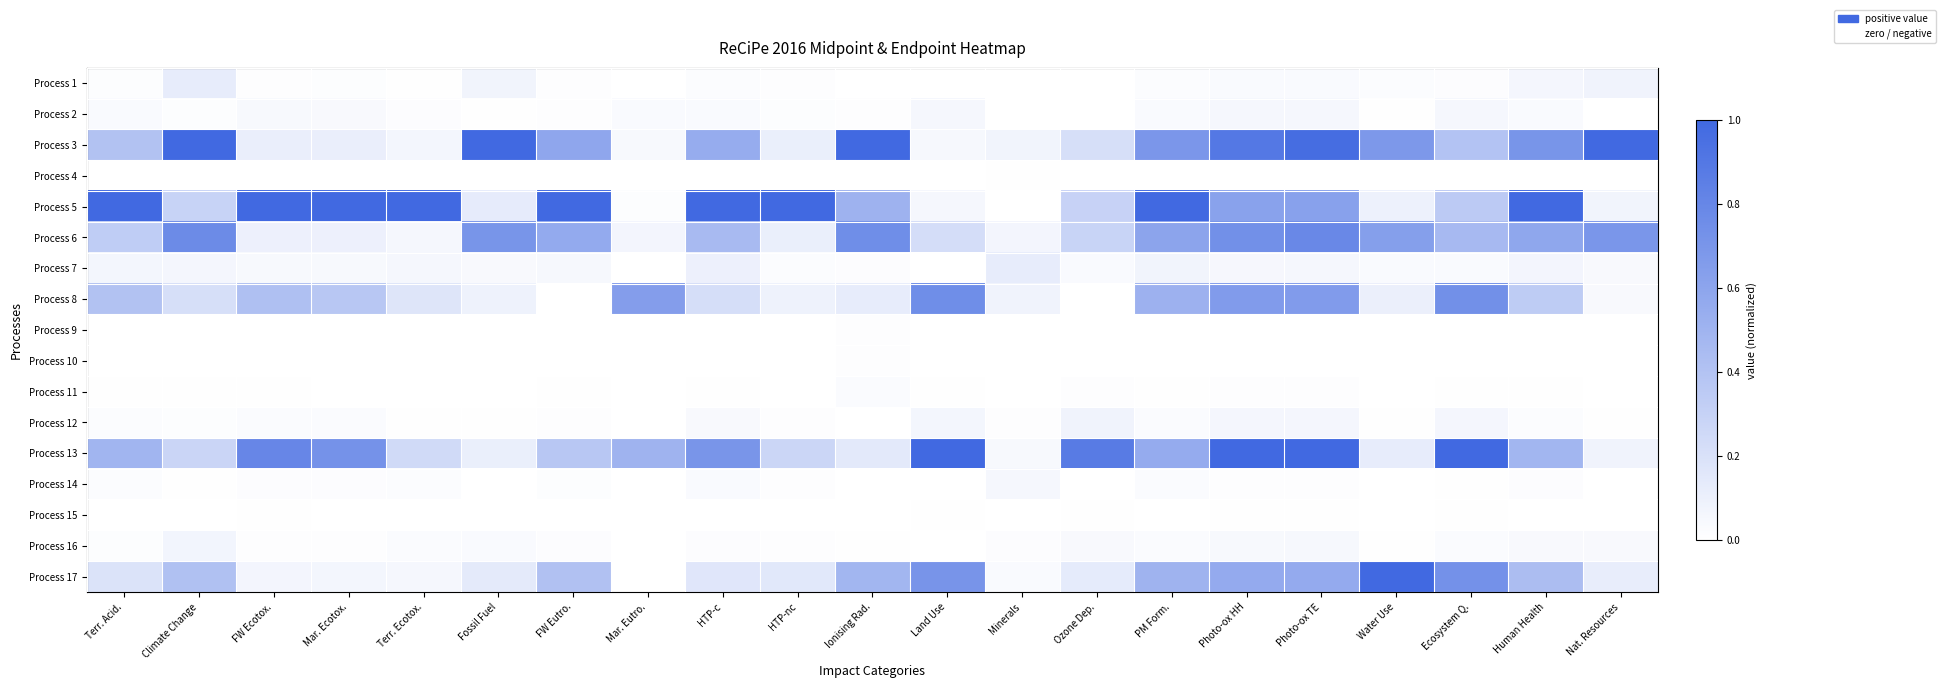

Reading left to right, list all the values displayed in this chart.

Process 1: Terr. Acid.=0.0	Climate Change=0.1	FW Ecotox.=0.0	Mar. Ecotox.=0.0	Terr. Ecotox.=0.0	Fossil Fuel=0.1	FW Eutro.=0.0	Mar. Eutro.=0.0	HTP-c=0.0	HTP-nc=0.0	Ionising Rad.=0.0	Land Use=0.0	Minerals=0.0	Ozone Dep.=0.0	PM Form.=0.0	Photo-ox HH=0.0	Photo-ox TE=0.0	Water Use=0.0	Ecosystem Q.=0.0	Human Health=0.1	Nat. Resources=0.1
Process 2: Terr. Acid.=0.0	Climate Change=0.0	FW Ecotox.=0.0	Mar. Ecotox.=0.0	Terr. Ecotox.=0.0	Fossil Fuel=0.0	FW Eutro.=0.0	Mar. Eutro.=0.0	HTP-c=0.0	HTP-nc=0.0	Ionising Rad.=0.0	Land Use=0.1	Minerals=0.0	Ozone Dep.=0.0	PM Form.=0.0	Photo-ox HH=0.1	Photo-ox TE=0.1	Water Use=0.0	Ecosystem Q.=0.1	Human Health=0.0	Nat. Resources=0.0
Process 3: Terr. Acid.=0.4	Climate Change=1.0	FW Ecotox.=0.1	Mar. Ecotox.=0.1	Terr. Ecotox.=0.1	Fossil Fuel=1.0	FW Eutro.=0.6	Mar. Eutro.=0.0	HTP-c=0.5	HTP-nc=0.1	Ionising Rad.=1.0	Land Use=0.0	Minerals=0.1	Ozone Dep.=0.2	PM Form.=0.7	Photo-ox HH=0.9	Photo-ox TE=1.0	Water Use=0.7	Ecosystem Q.=0.4	Human Health=0.7	Nat. Resources=1.0
Process 4: Terr. Acid.=0.0	Climate Change=0.0	FW Ecotox.=0.0	Mar. Ecotox.=0.0	Terr. Ecotox.=0.0	Fossil Fuel=0.0	FW Eutro.=0.0	Mar. Eutro.=0.0	HTP-c=0.0	HTP-nc=0.0	Ionising Rad.=0.0	Land Use=0.0	Minerals=0.0	Ozone Dep.=0.0	PM Form.=0.0	Photo-ox HH=0.0	Photo-ox TE=0.0	Water Use=0.0	Ecosystem Q.=0.0	Human Health=0.0	Nat. Resources=0.0
Process 5: Terr. Acid.=1.0	Climate Change=0.3	FW Ecotox.=1.0	Mar. Ecotox.=1.0	Terr. Ecotox.=1.0	Fossil Fuel=0.1	FW Eutro.=1.0	Mar. Eutro.=0.0	HTP-c=1.0	HTP-nc=1.0	Ionising Rad.=0.5	Land Use=0.1	Minerals=0.0	Ozone Dep.=0.3	PM Form.=1.0	Photo-ox HH=0.6	Photo-ox TE=0.6	Water Use=0.1	Ecosystem Q.=0.4	Human Health=1.0	Nat. Resources=0.1
Process 6: Terr. Acid.=0.3	Climate Change=0.8	FW Ecotox.=0.1	Mar. Ecotox.=0.1	Terr. Ecotox.=0.1	Fossil Fuel=0.7	FW Eutro.=0.6	Mar. Eutro.=0.1	HTP-c=0.5	HTP-nc=0.1	Ionising Rad.=0.8	Land Use=0.2	Minerals=0.1	Ozone Dep.=0.3	PM Form.=0.6	Photo-ox HH=0.7	Photo-ox TE=0.8	Water Use=0.6	Ecosystem Q.=0.5	Human Health=0.6	Nat. Resources=0.7
Process 7: Terr. Acid.=0.1	Climate Change=0.1	FW Ecotox.=0.0	Mar. Ecotox.=0.0	Terr. Ecotox.=0.1	Fossil Fuel=0.0	FW Eutro.=0.0	Mar. Eutro.=0.0	HTP-c=0.1	HTP-nc=0.0	Ionising Rad.=0.0	Land Use=0.0	Minerals=0.1	Ozone Dep.=0.0	PM Form.=0.1	Photo-ox HH=0.0	Photo-ox TE=0.1	Water Use=0.0	Ecosystem Q.=0.0	Human Health=0.1	Nat. Resources=0.0
Process 8: Terr. Acid.=0.4	Climate Change=0.2	FW Ecotox.=0.4	Mar. Ecotox.=0.4	Terr. Ecotox.=0.2	Fossil Fuel=0.1	FW Eutro.=0.0	Mar. Eutro.=0.6	HTP-c=0.2	HTP-nc=0.1	Ionising Rad.=0.1	Land Use=0.8	Minerals=0.1	Ozone Dep.=0.0	PM Form.=0.5	Photo-ox HH=0.7	Photo-ox TE=0.7	Water Use=0.1	Ecosystem Q.=0.7	Human Health=0.3	Nat. Resources=0.0
Process 9: Terr. Acid.=0.0	Climate Change=0.0	FW Ecotox.=0.0	Mar. Ecotox.=0.0	Terr. Ecotox.=0.0	Fossil Fuel=0.0	FW Eutro.=0.0	Mar. Eutro.=0.0	HTP-c=0.0	HTP-nc=0.0	Ionising Rad.=0.0	Land Use=0.0	Minerals=0.0	Ozone Dep.=0.0	PM Form.=0.0	Photo-ox HH=0.0	Photo-ox TE=0.0	Water Use=0.0	Ecosystem Q.=0.0	Human Health=0.0	Nat. Resources=0.0
Process 10: Terr. Acid.=0.0	Climate Change=0.0	FW Ecotox.=0.0	Mar. Ecotox.=0.0	Terr. Ecotox.=0.0	Fossil Fuel=0.0	FW Eutro.=0.0	Mar. Eutro.=0.0	HTP-c=0.0	HTP-nc=0.0	Ionising Rad.=0.0	Land Use=0.0	Minerals=0.0	Ozone Dep.=0.0	PM Form.=0.0	Photo-ox HH=0.0	Photo-ox TE=0.0	Water Use=0.0	Ecosystem Q.=0.0	Human Health=0.0	Nat. Resources=0.0
Process 11: Terr. Acid.=0.0	Climate Change=0.0	FW Ecotox.=0.0	Mar. Ecotox.=0.0	Terr. Ecotox.=0.0	Fossil Fuel=0.0	FW Eutro.=0.0	Mar. Eutro.=0.0	HTP-c=0.0	HTP-nc=0.0	Ionising Rad.=0.0	Land Use=0.0	Minerals=0.0	Ozone Dep.=0.0	PM Form.=0.0	Photo-ox HH=0.0	Photo-ox TE=0.0	Water Use=0.0	Ecosystem Q.=0.0	Human Health=0.0	Nat. Resources=0.0
Process 12: Terr. Acid.=0.0	Climate Change=0.0	FW Ecotox.=0.0	Mar. Ecotox.=0.0	Terr. Ecotox.=0.0	Fossil Fuel=0.0	FW Eutro.=0.0	Mar. Eutro.=0.0	HTP-c=0.0	HTP-nc=0.0	Ionising Rad.=0.0	Land Use=0.1	Minerals=0.0	Ozone Dep.=0.1	PM Form.=0.0	Photo-ox HH=0.1	Photo-ox TE=0.1	Water Use=0.0	Ecosystem Q.=0.1	Human Health=0.0	Nat. Resources=0.0
Process 13: Terr. Acid.=0.5	Climate Change=0.3	FW Ecotox.=0.8	Mar. Ecotox.=0.7	Terr. Ecotox.=0.2	Fossil Fuel=0.1	FW Eutro.=0.4	Mar. Eutro.=0.5	HTP-c=0.7	HTP-nc=0.3	Ionising Rad.=0.1	Land Use=1.0	Minerals=0.0	Ozone Dep.=0.9	PM Form.=0.6	Photo-ox HH=1.0	Photo-ox TE=1.0	Water Use=0.1	Ecosystem Q.=1.0	Human Health=0.5	Nat. Resources=0.1
Process 14: Terr. Acid.=0.0	Climate Change=0.0	FW Ecotox.=0.0	Mar. Ecotox.=0.0	Terr. Ecotox.=0.0	Fossil Fuel=0.0	FW Eutro.=0.0	Mar. Eutro.=0.0	HTP-c=0.0	HTP-nc=0.0	Ionising Rad.=0.0	Land Use=0.0	Minerals=0.1	Ozone Dep.=0.0	PM Form.=0.0	Photo-ox HH=0.0	Photo-ox TE=0.0	Water Use=0.0	Ecosystem Q.=0.0	Human Health=0.0	Nat. Resources=0.0
Process 15: Terr. Acid.=0.0	Climate Change=0.0	FW Ecotox.=0.0	Mar. Ecotox.=0.0	Terr. Ecotox.=0.0	Fossil Fuel=0.0	FW Eutro.=0.0	Mar. Eutro.=0.0	HTP-c=0.0	HTP-nc=0.0	Ionising Rad.=0.0	Land Use=0.0	Minerals=0.0	Ozone Dep.=0.0	PM Form.=0.0	Photo-ox HH=0.0	Photo-ox TE=0.0	Water Use=0.0	Ecosystem Q.=0.0	Human Health=0.0	Nat. Resources=0.0
Process 16: Terr. Acid.=0.0	Climate Change=0.1	FW Ecotox.=0.0	Mar. Ecotox.=0.0	Terr. Ecotox.=0.0	Fossil Fuel=0.0	FW Eutro.=0.0	Mar. Eutro.=0.0	HTP-c=0.0	HTP-nc=0.0	Ionising Rad.=0.0	Land Use=0.0	Minerals=0.0	Ozone Dep.=0.0	PM Form.=0.0	Photo-ox HH=0.0	Photo-ox TE=0.0	Water Use=0.0	Ecosystem Q.=0.0	Human Health=0.0	Nat. Resources=0.0
Process 17: Terr. Acid.=0.2	Climate Change=0.4	FW Ecotox.=0.1	Mar. Ecotox.=0.1	Terr. Ecotox.=0.1	Fossil Fuel=0.1	FW Eutro.=0.4	Mar. Eutro.=0.0	HTP-c=0.2	HTP-nc=0.2	Ionising Rad.=0.5	Land Use=0.7	Minerals=0.0	Ozone Dep.=0.1	PM Form.=0.5	Photo-ox HH=0.6	Photo-ox TE=0.6	Water Use=1.0	Ecosystem Q.=0.7	Human Health=0.4	Nat. Resources=0.1